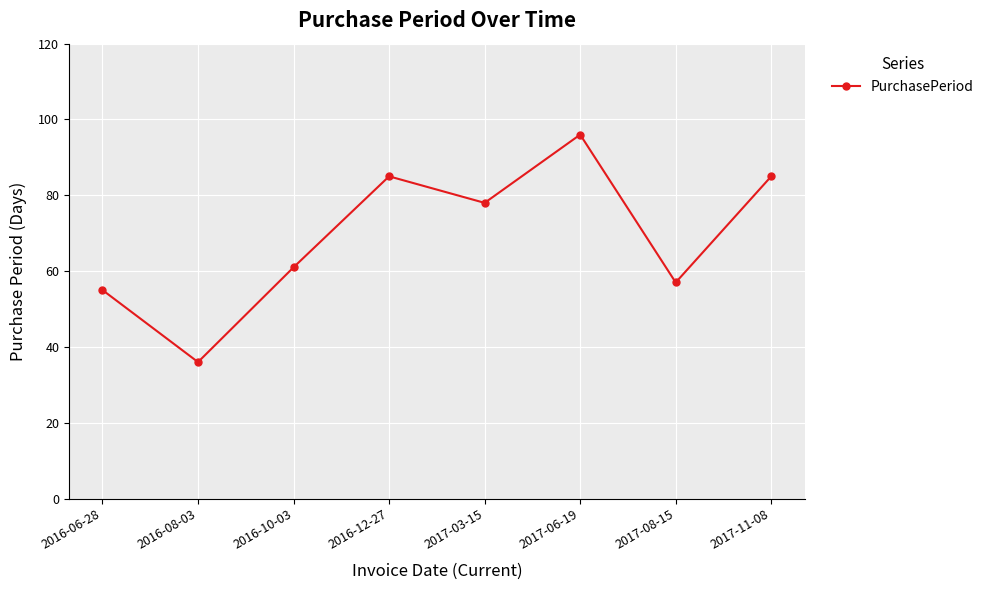

Count the number of categories in the chart.

8